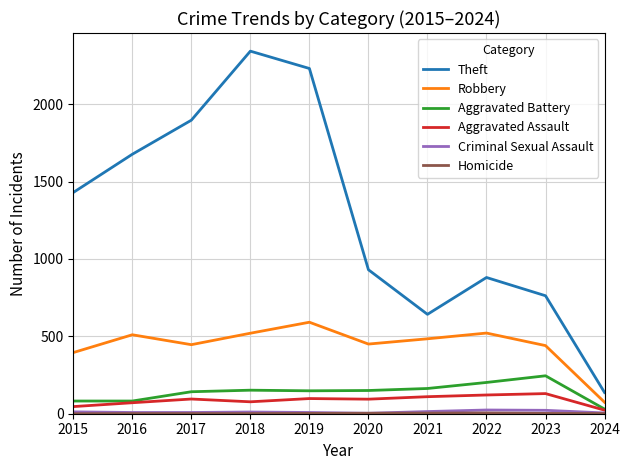

The value of Robbery at 2020 is 738. True or false?

False